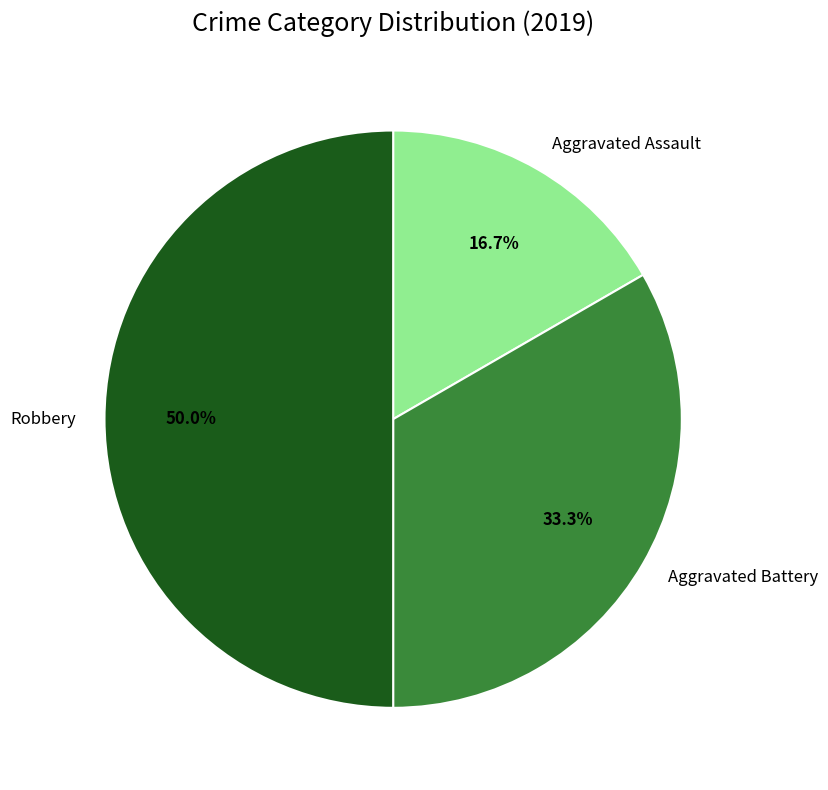

What percentage is the Aggravated Assault slice, to the nearest percent?

17%